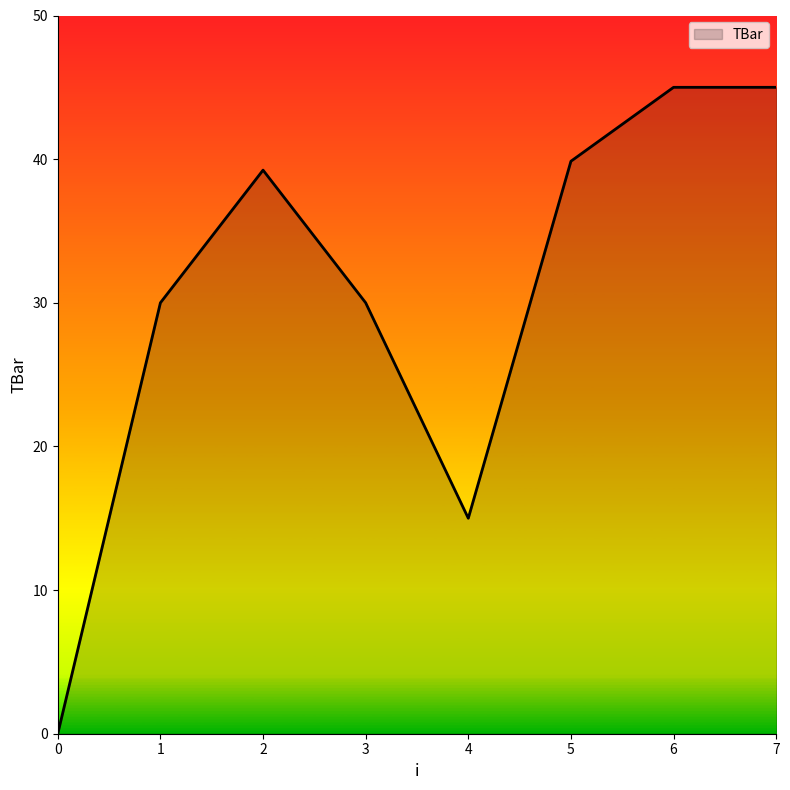

The chart shows a value of 43.4 at 3. True or false?

False